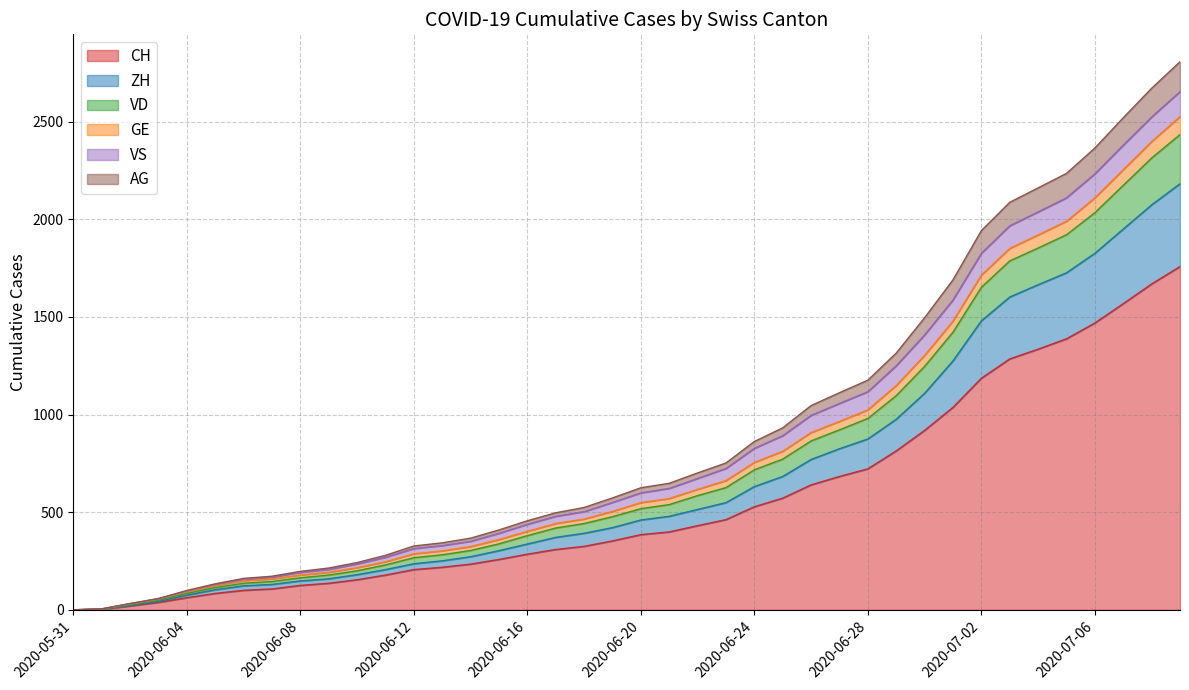

Is the value of ZH at 2020-06-07 greater than the value of VD at 2020-07-05?

No